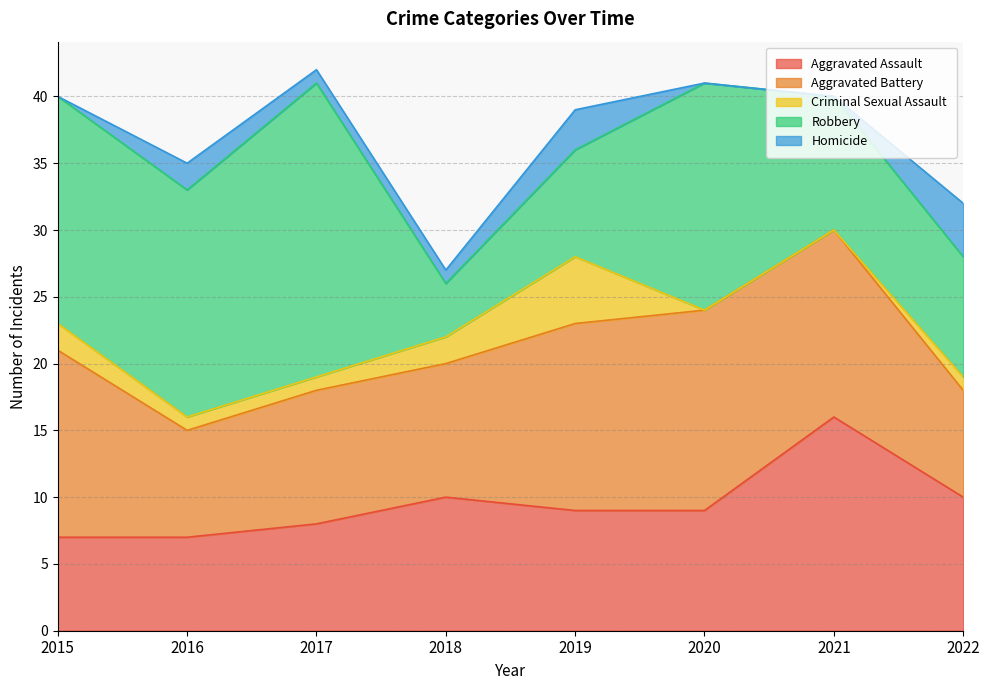

Is it true that Criminal Sexual Assault equals 3 at 2021?

False